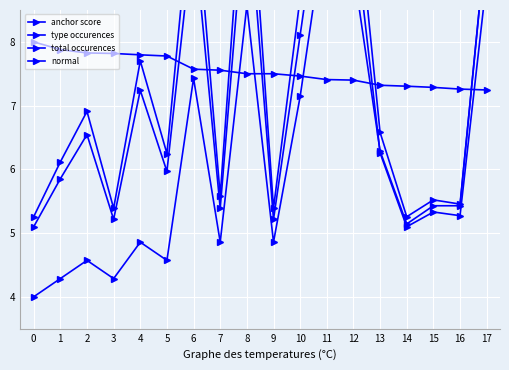

Which series has the widest spread of values?

type occurences